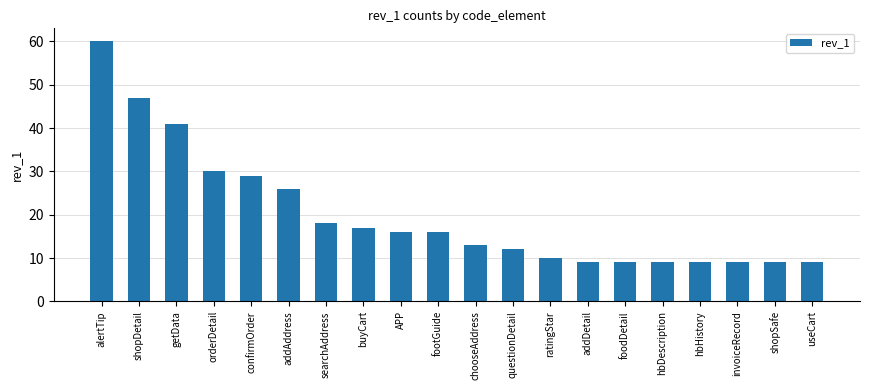

What is the ratio of the value at getData to the value at ratingStar?

4.1